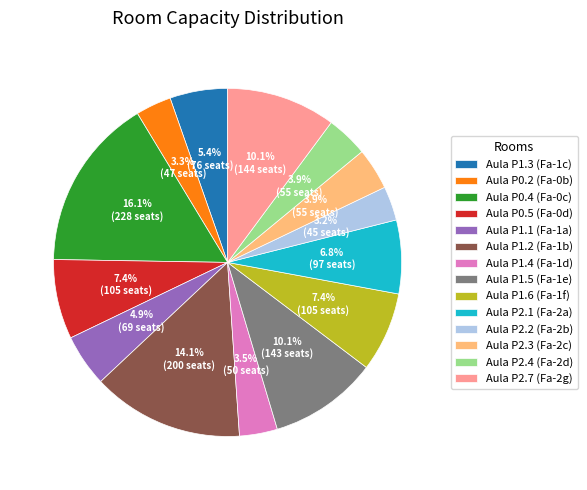

To the nearest percent, what is the average slice percentage?

7%